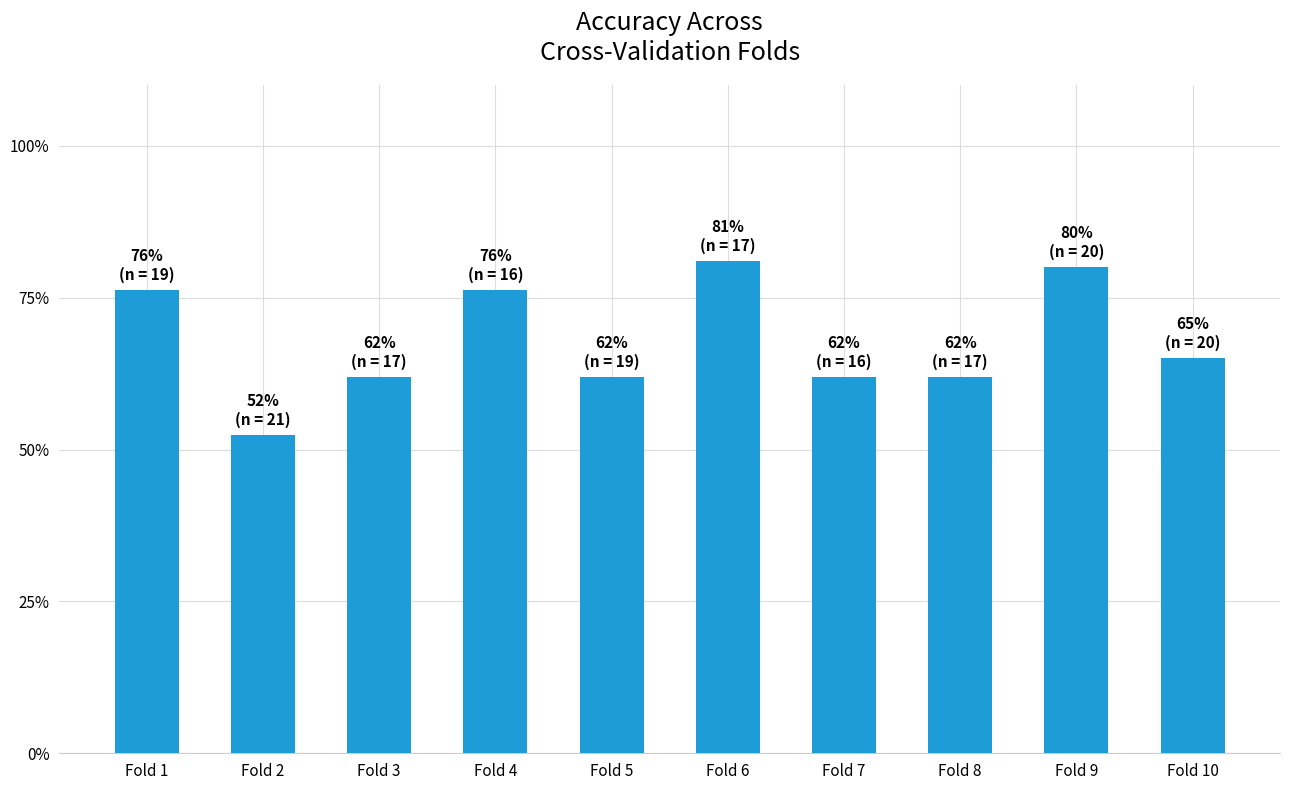

Are the bars horizontal?

No